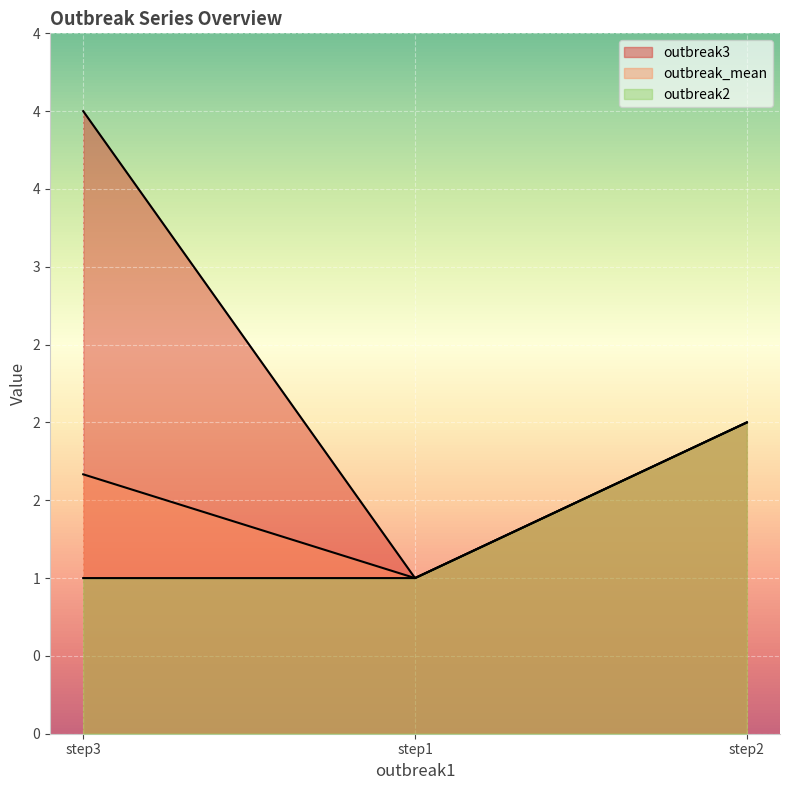

What is the total value across all series at step2?

6.0